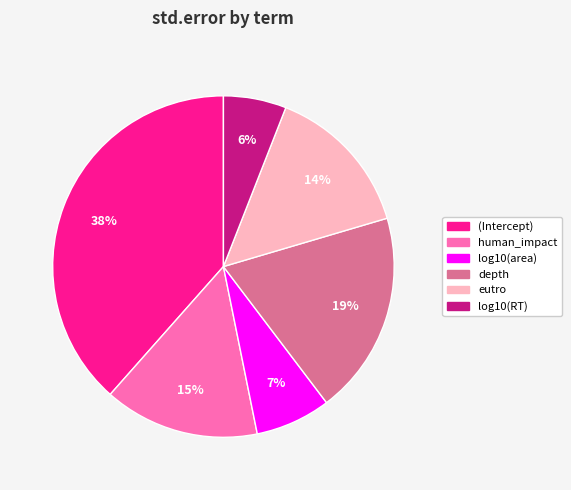

How many segments does this pie chart have?

6